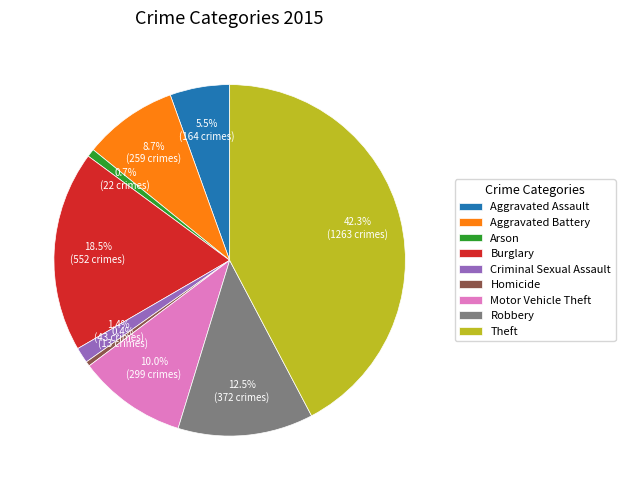

To the nearest percent, what is the combined percentage of Criminal Sexual Assault and Motor Vehicle Theft?

11%